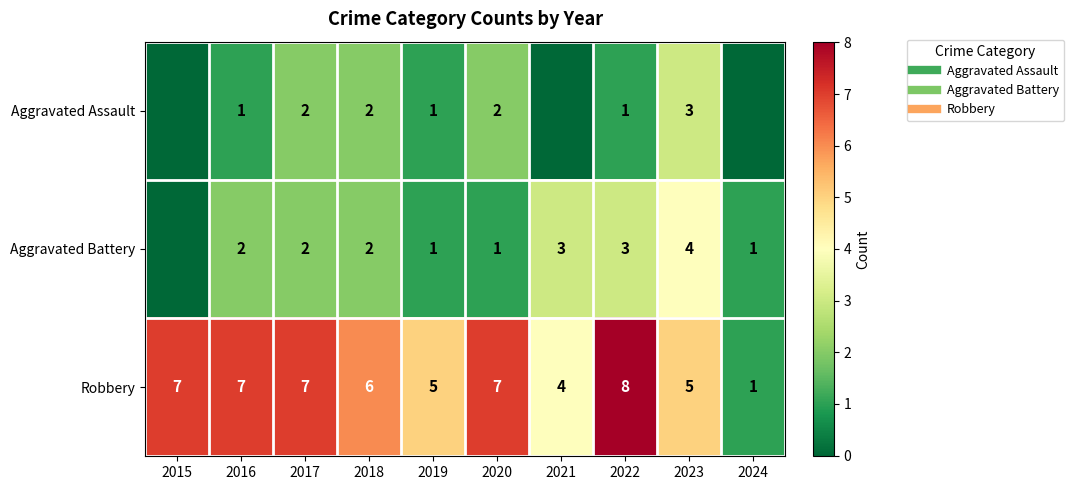

At how many categories does at least one series exceed 0?

10